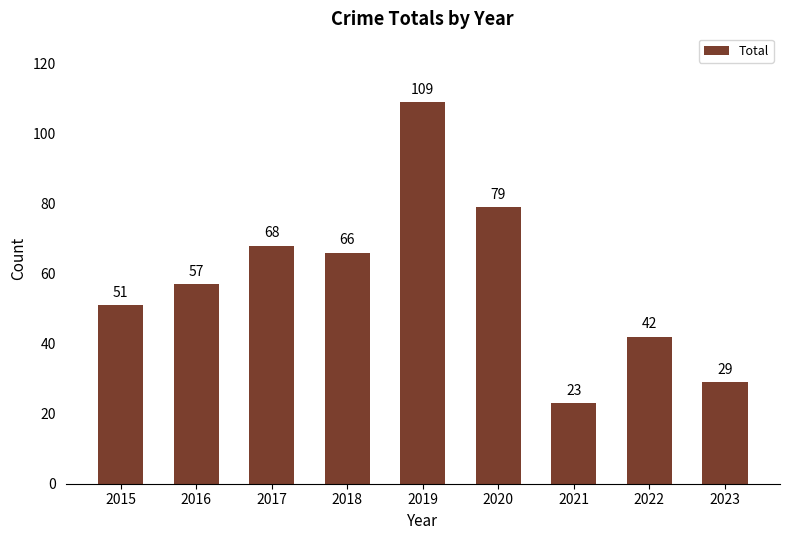

Does the chart contain stacked bars?

No